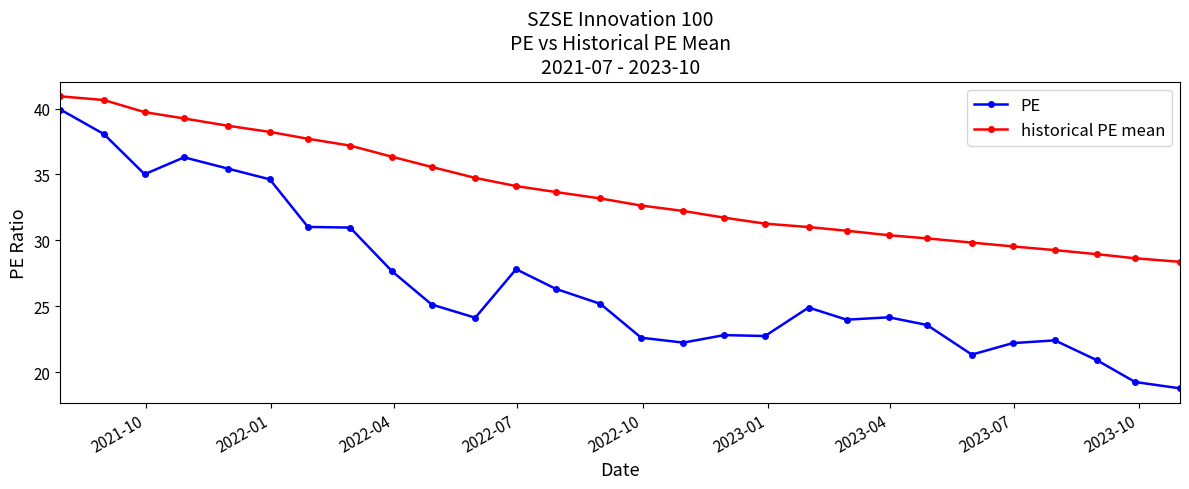

Which series has the largest range (max minus min)?

PE